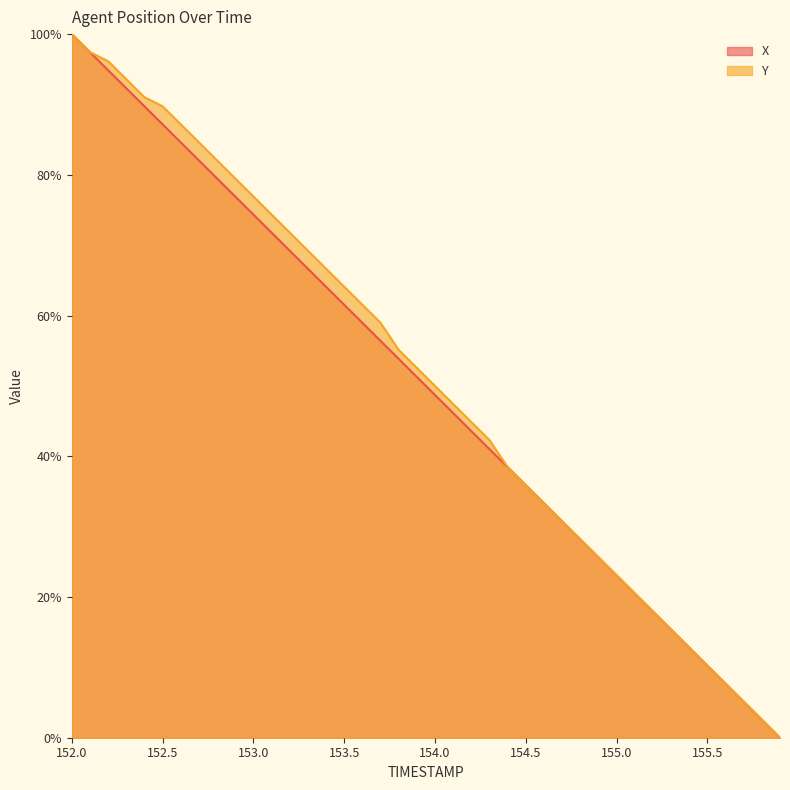

At which label does Y first exceed 52?

152.0